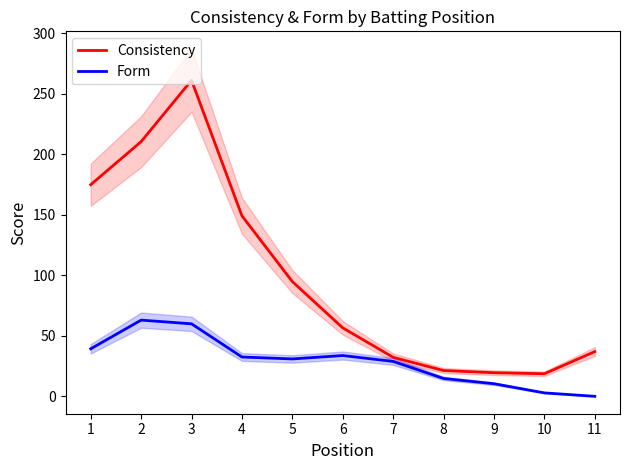

What is the difference between the second highest and minimum values in the Form series?

60.0